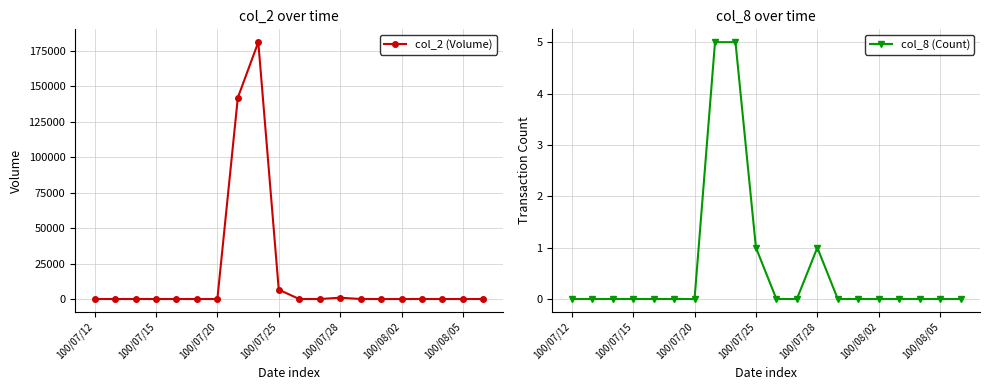

How many data points in col_8 (Count) are above 0?

4